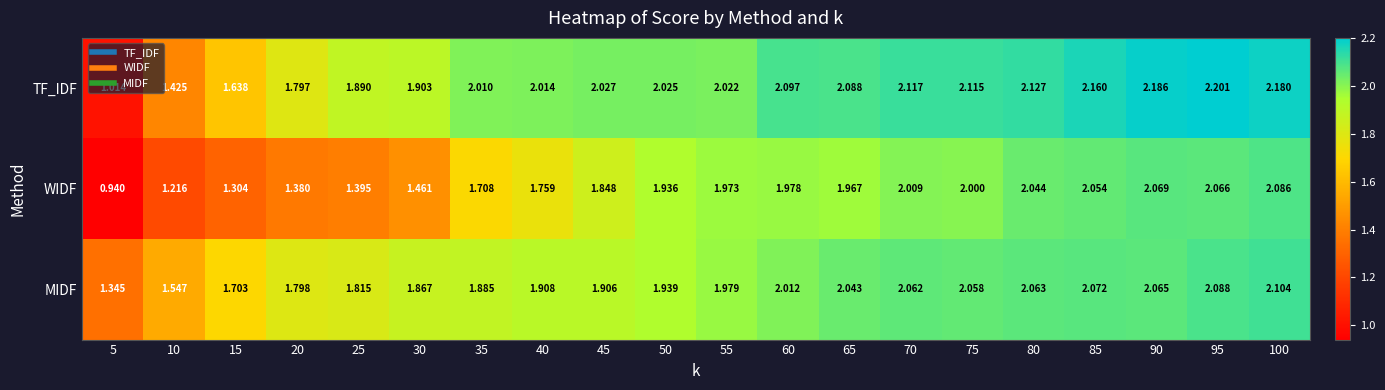

Is the value of TF_IDF at 30 greater than the value of MIDF at 55?

No